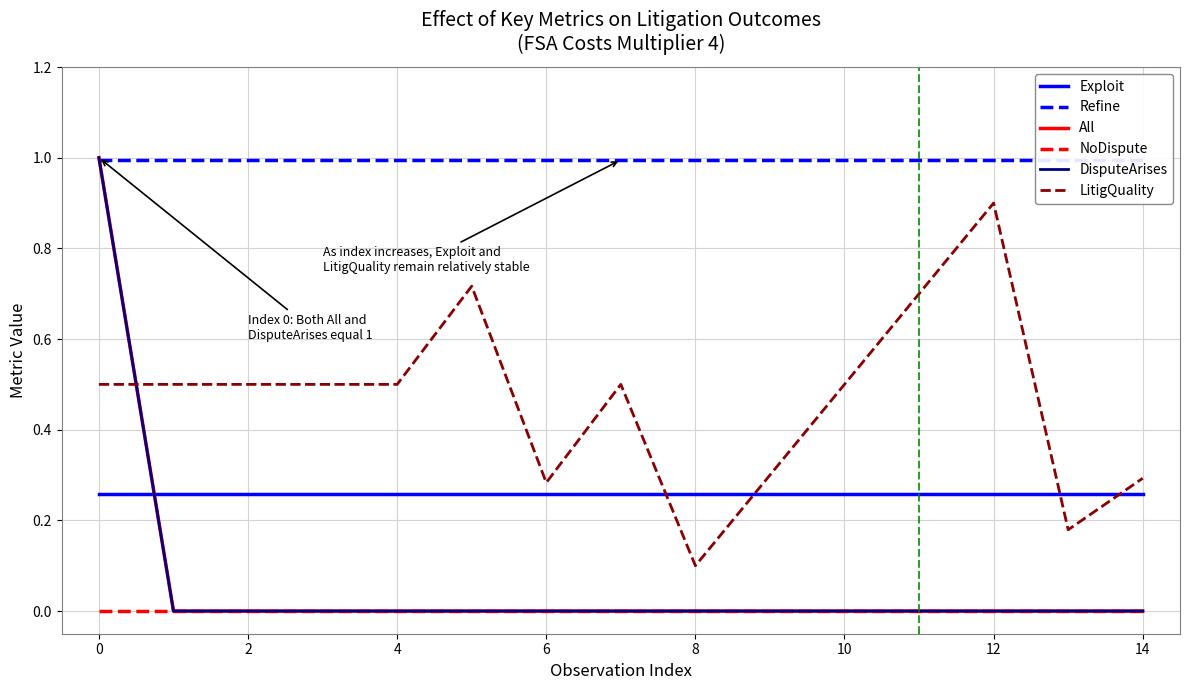

True or false: LitigQuality and Refine intersect in this chart.

False